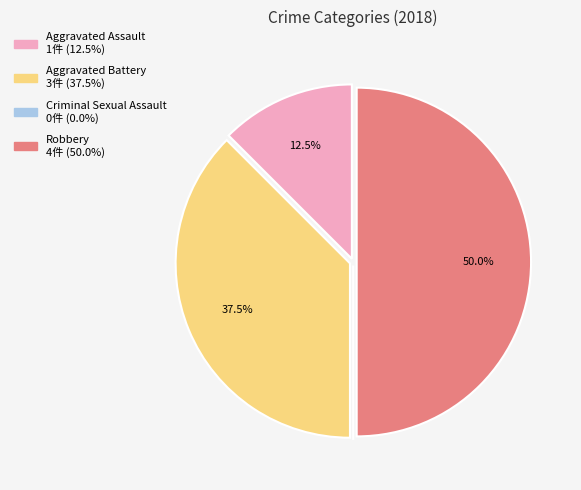

What percentage do Robbery and Aggravated Battery together represent?

87.5%